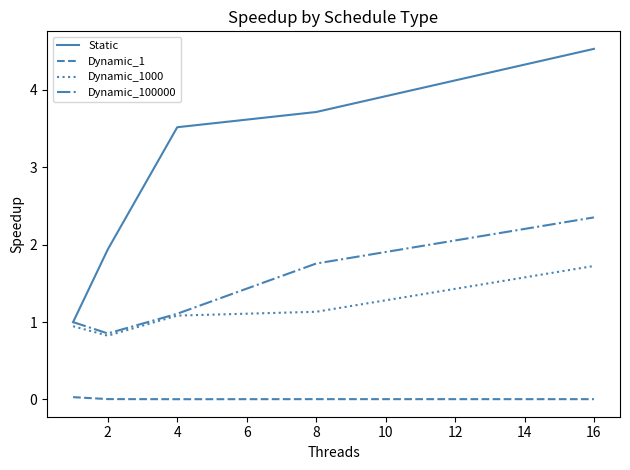

Rank the series by their maximum value, from lowest to highest.

Dynamic_1, Dynamic_1000, Dynamic_100000, Static